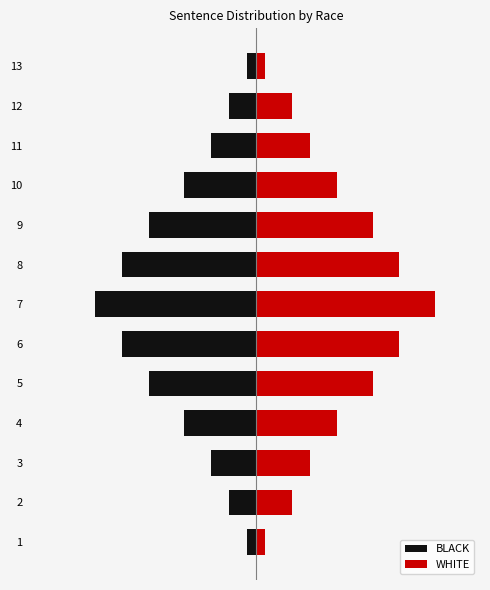

The WHITE series shows 16 at 5. True or false?

True